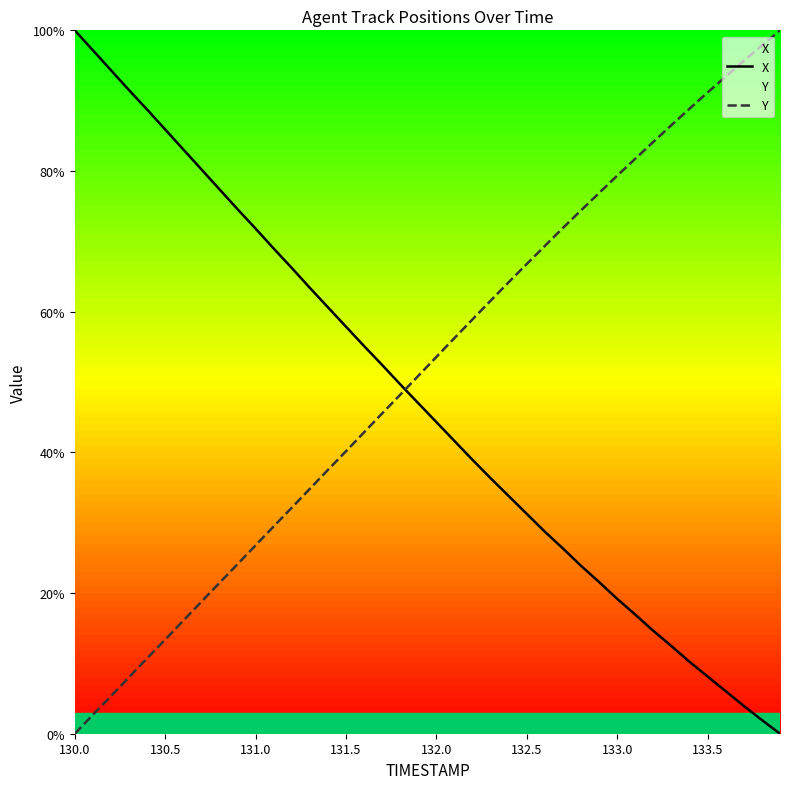

Rank the series by their average value, from lowest to highest.

X, Y